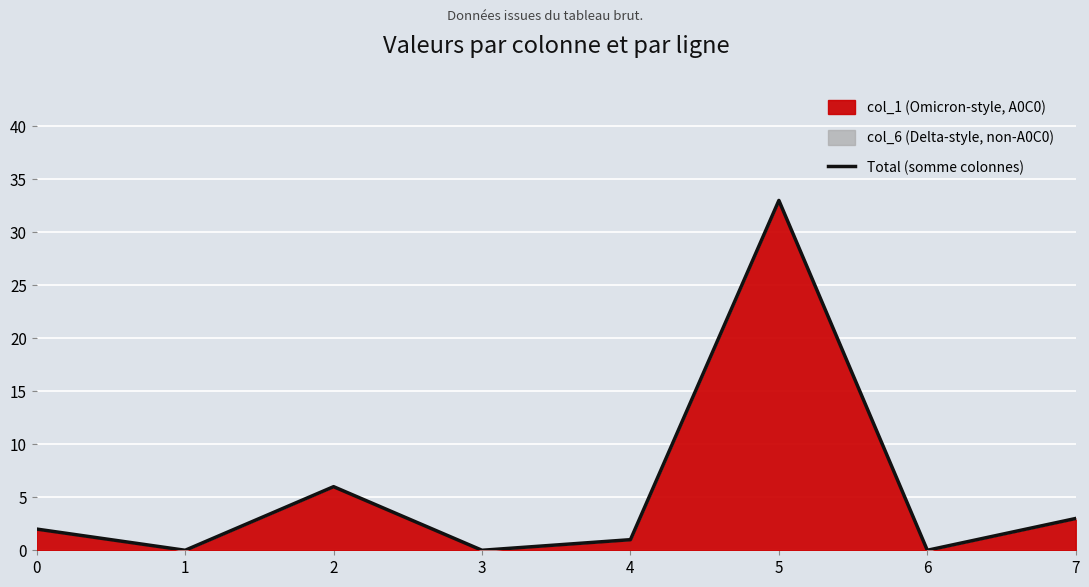

Rank the categories by value from highest to lowest.

5, 2, 7, 0, 4, 1, 3, 6